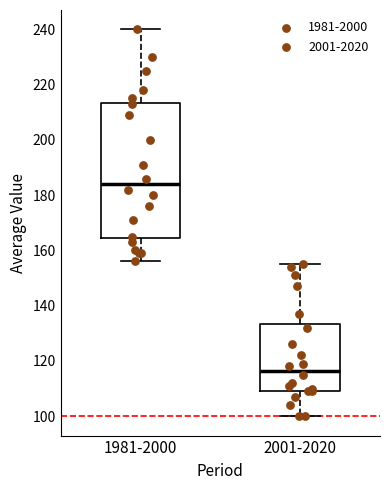

Which box is the tallest, from its lower edge to its upper edge?

1981-2000